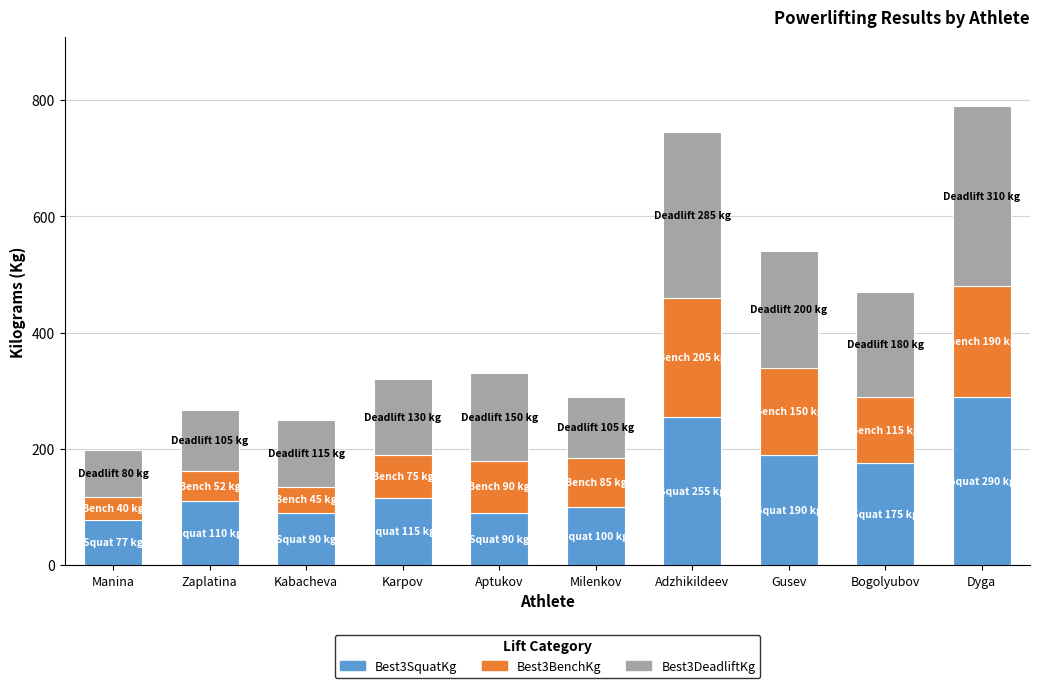

The value of Best3SquatKg at Aptukov is 90.0. True or false?

True